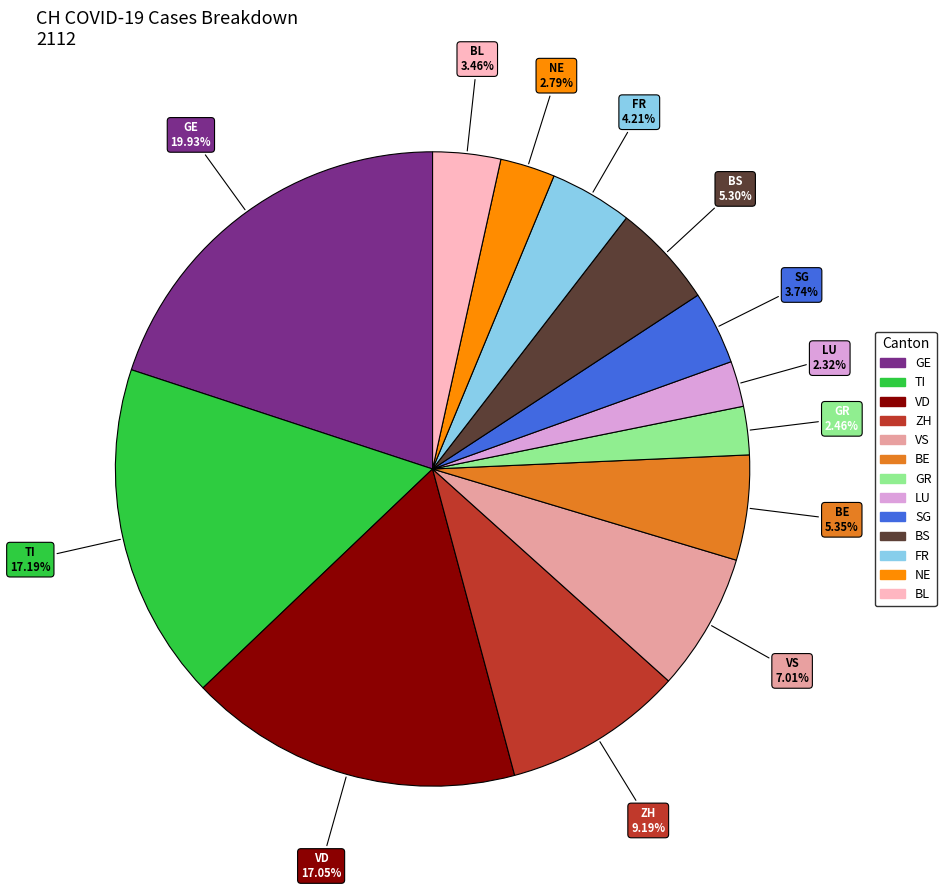

Count the number of slices in the pie.

13